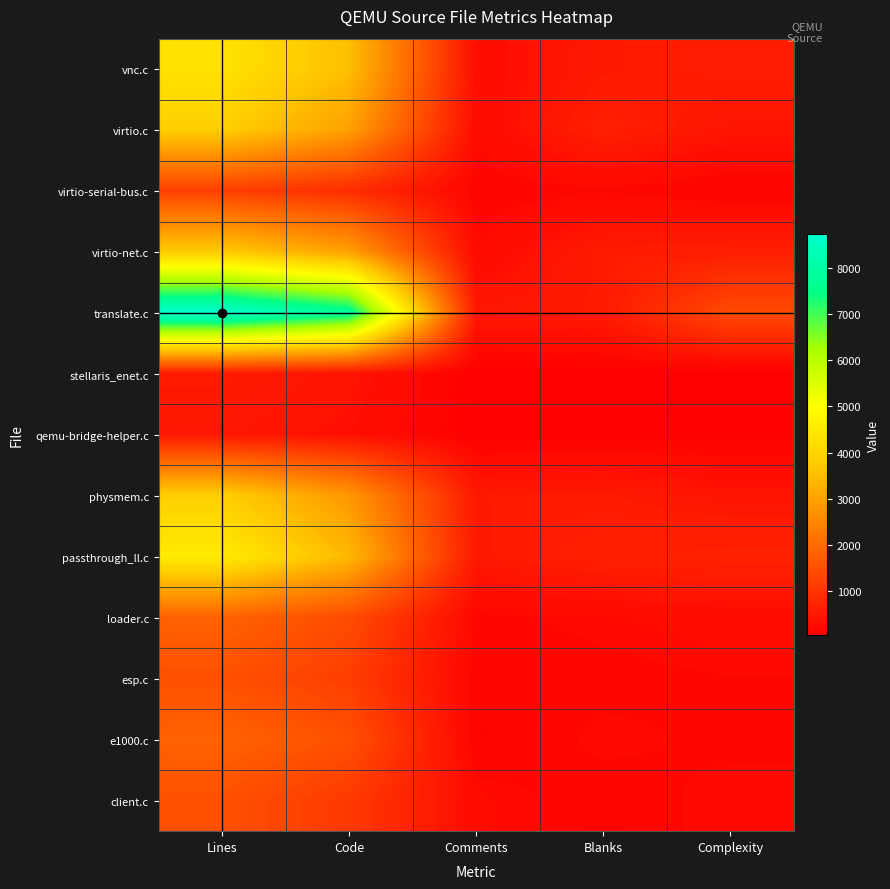

What is the total value across all series at Complexity?

5261